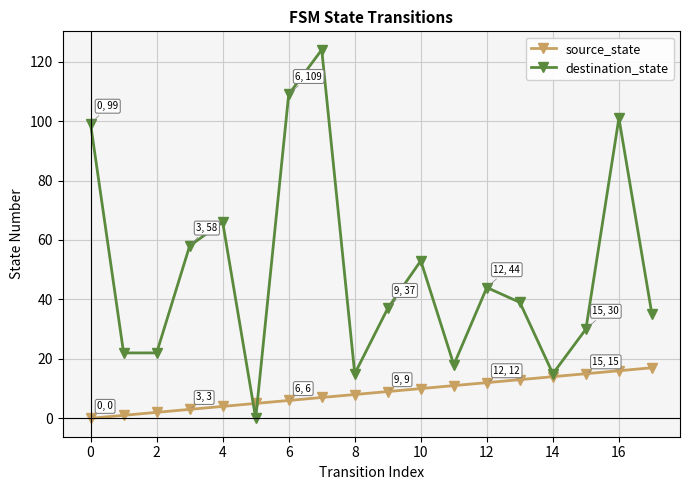

How many interior local peaks does the destination_state series have?

5